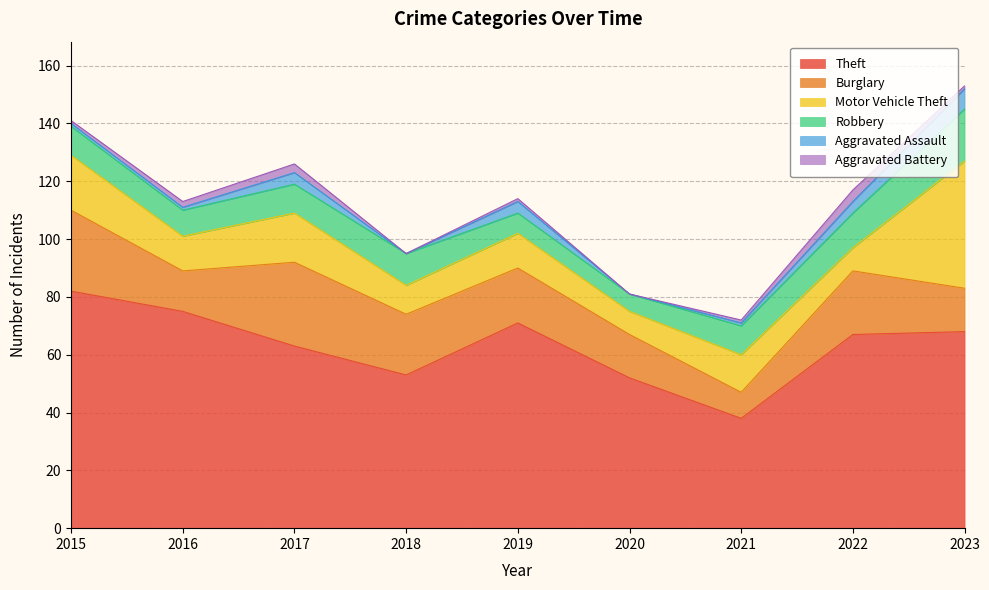

What is the approximate value of Theft at 2018, to the nearest 10?

50